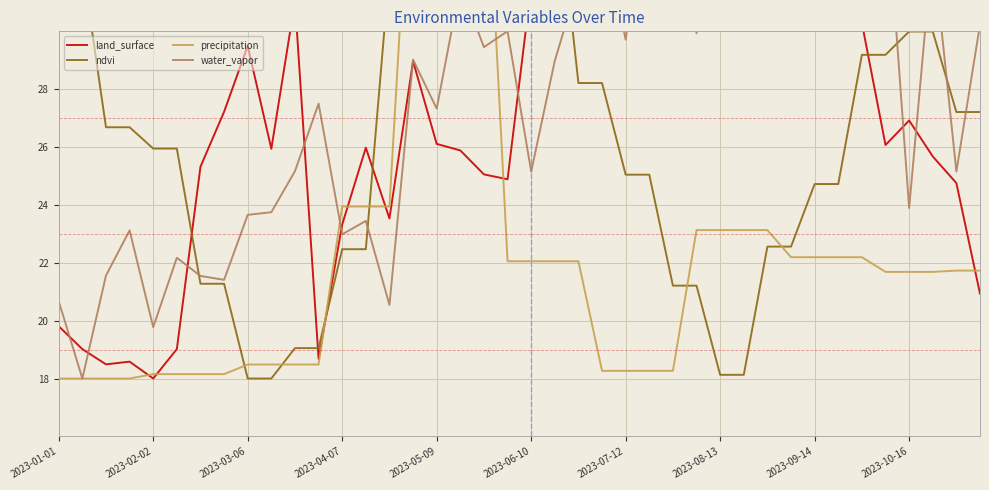

At how many categories does at least one series exceed 31?

26